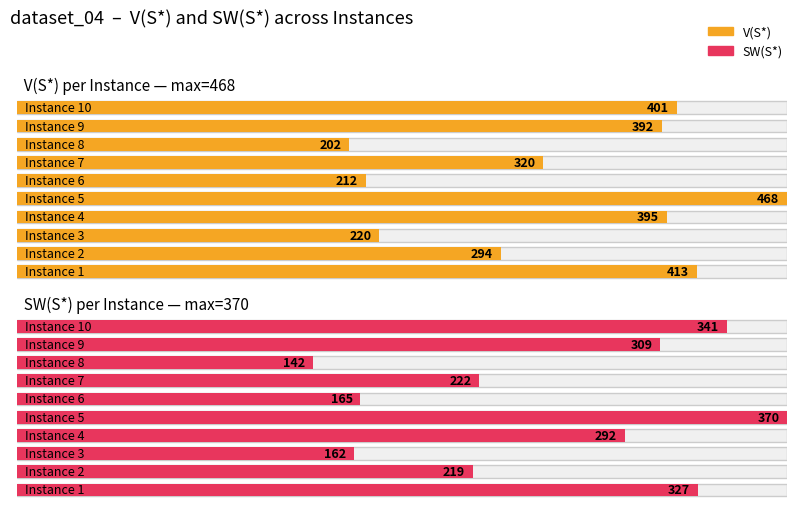

What is the total value across all series at 5?

838